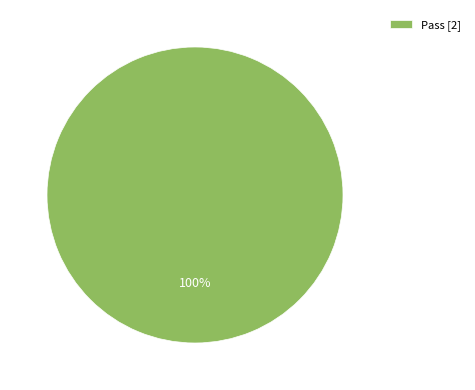

Which category accounts for the majority?

Pass [2]